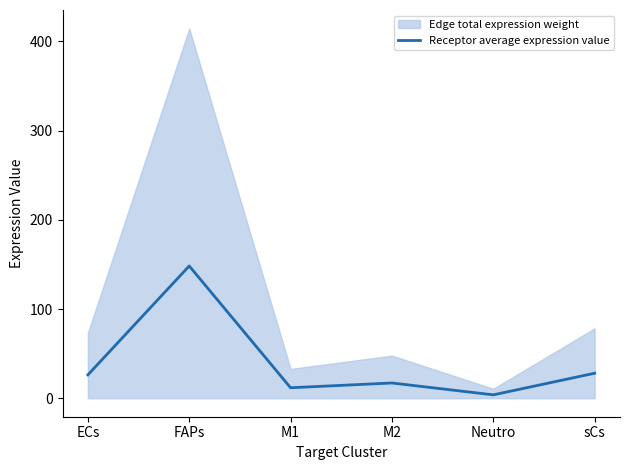

What is the average value?

39.2